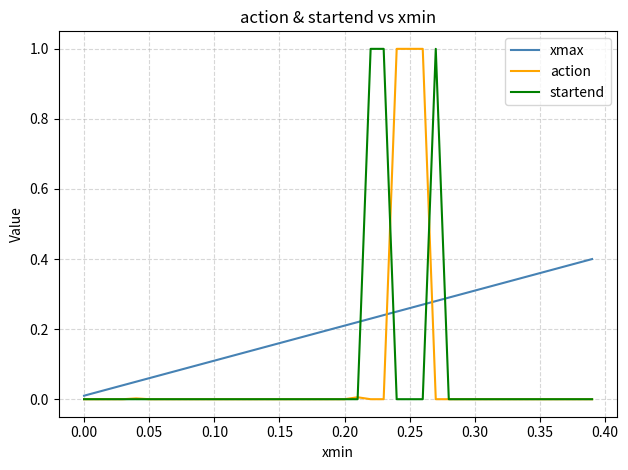

What is the highest value of the action series?

1.0